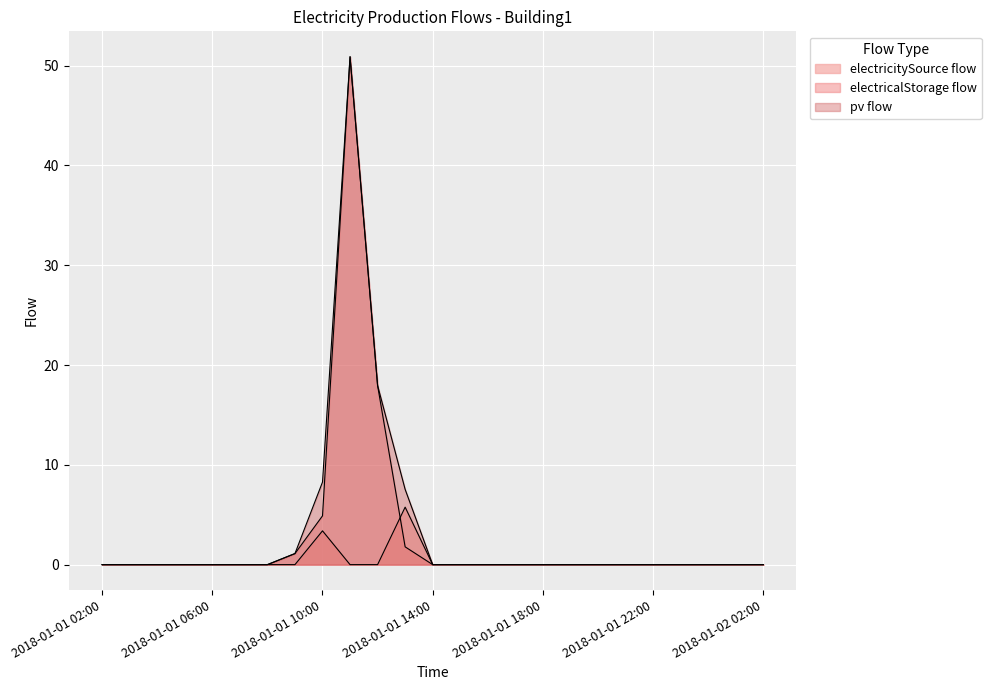

At which label is electricalStorage flow closest to 25?

2018-01-01 12:00